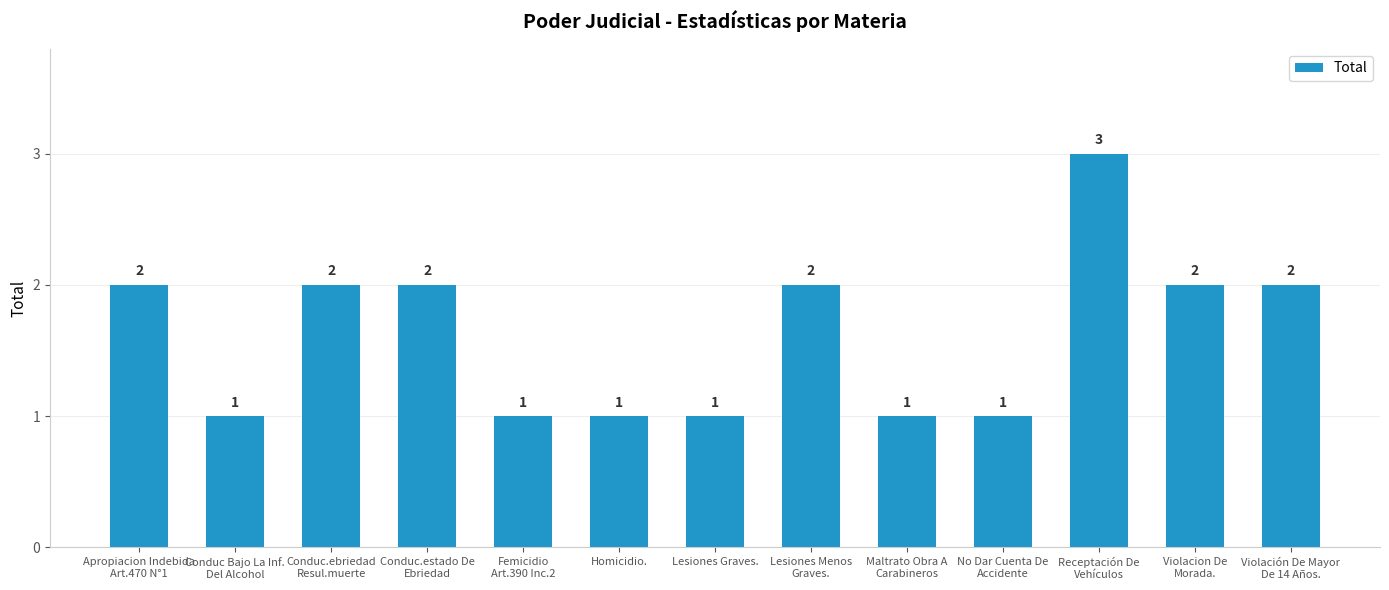

Reading left to right, extract all data points from this chart.

2	1	2	2	1	1	1	2	1	1	3	2	2